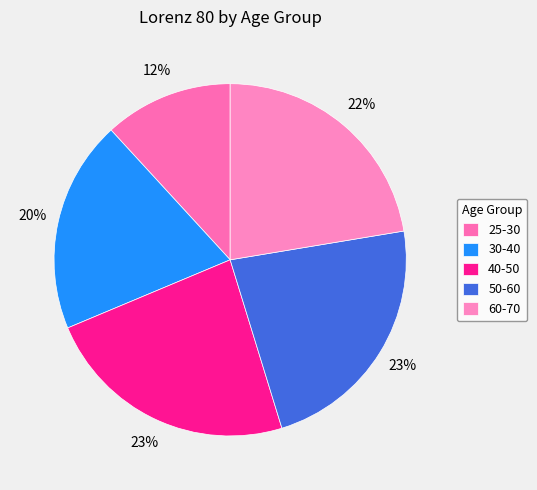

What portion of the pie excludes 60-70?

77.6%